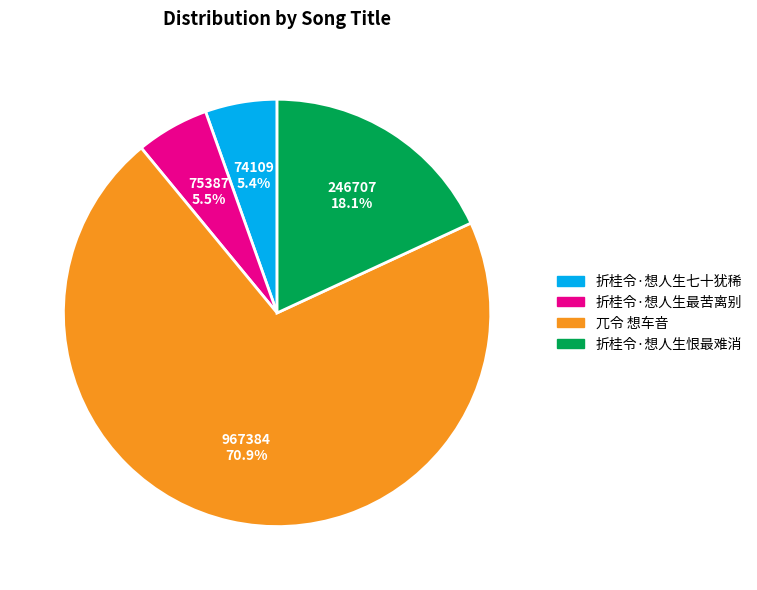

Count the number of slices in the pie.

4